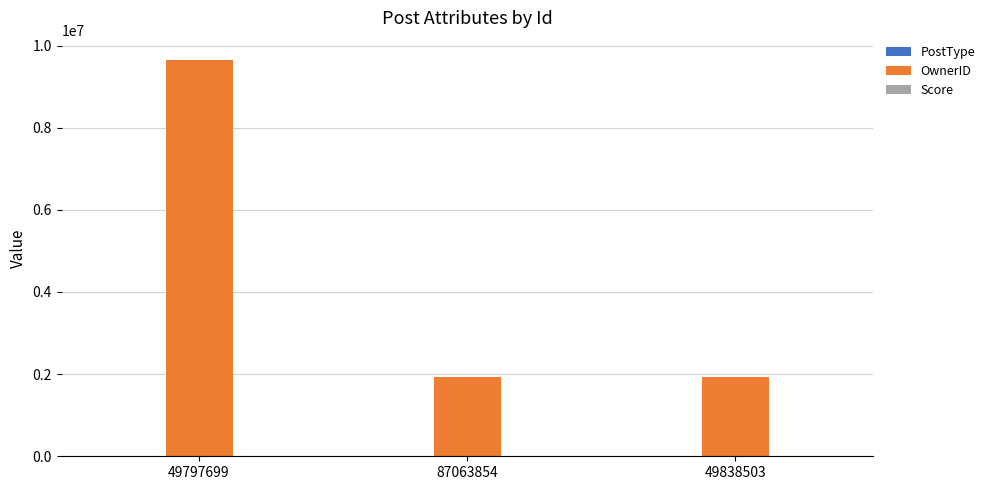

What is the maximum value shown in the chart?

9636213